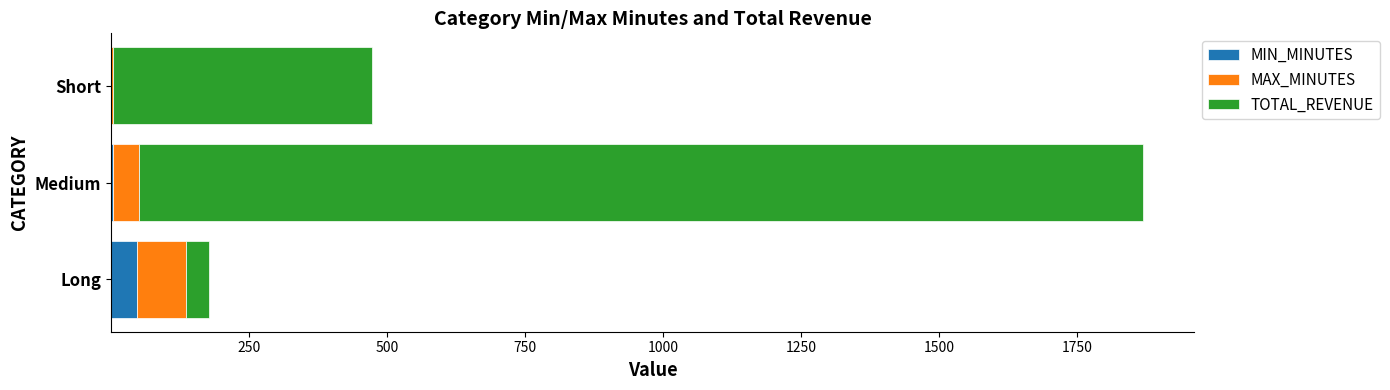

What is the sum of all MIN_MINUTES values?

51.0